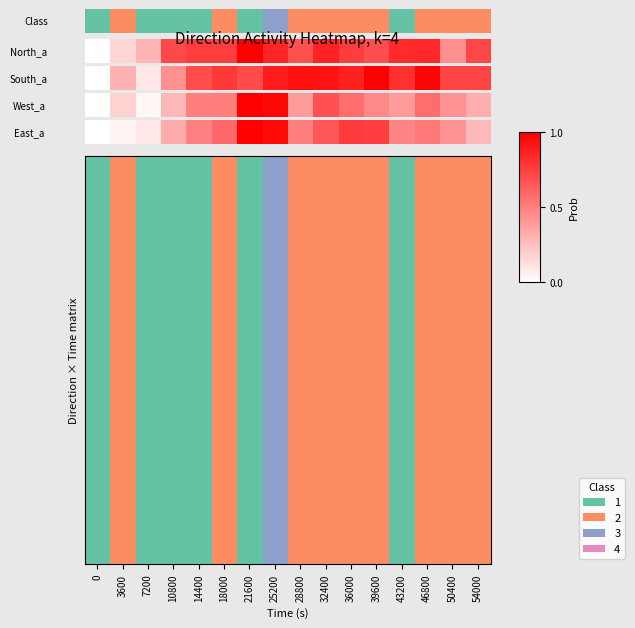

Count the values in the range 0 to 1.

15